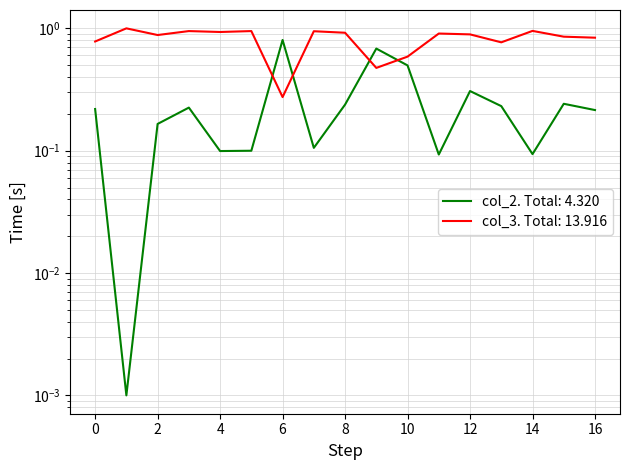

The value of col_2 at 4 is 0.4. True or false?

False